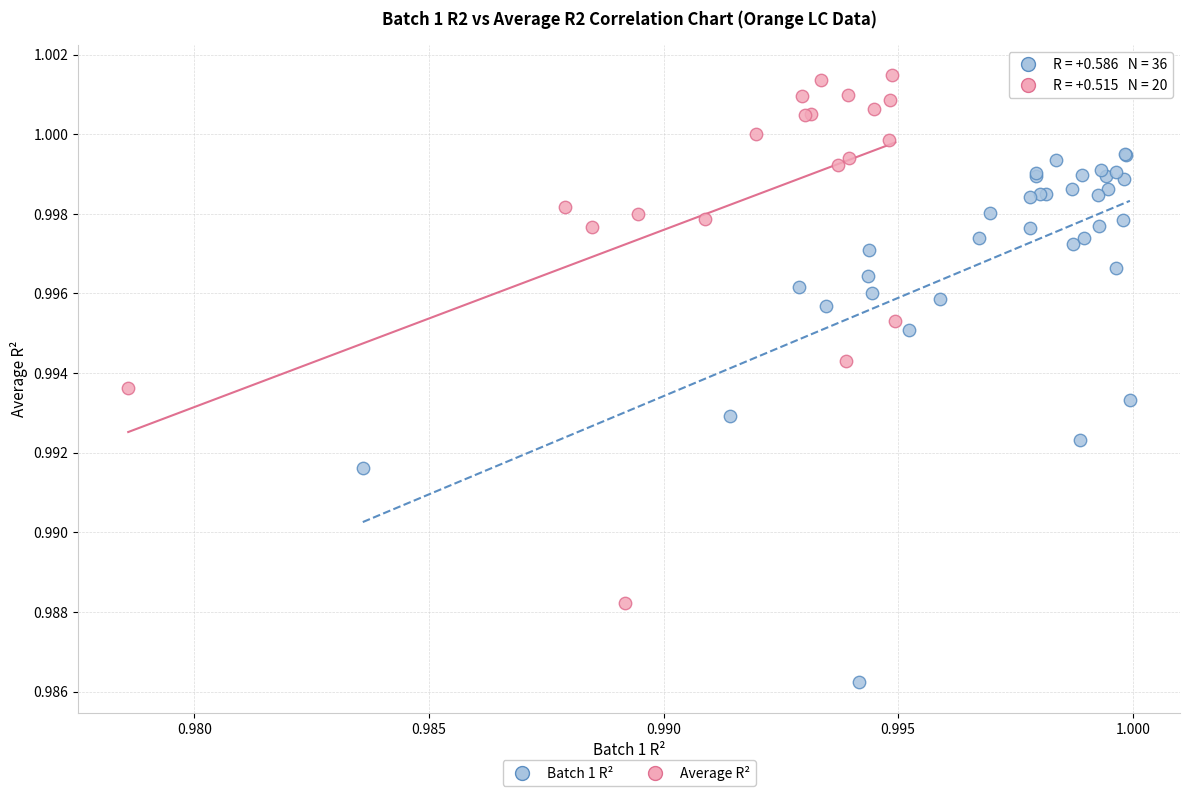

Which series reaches the maximum Y coordinate?

Average R²